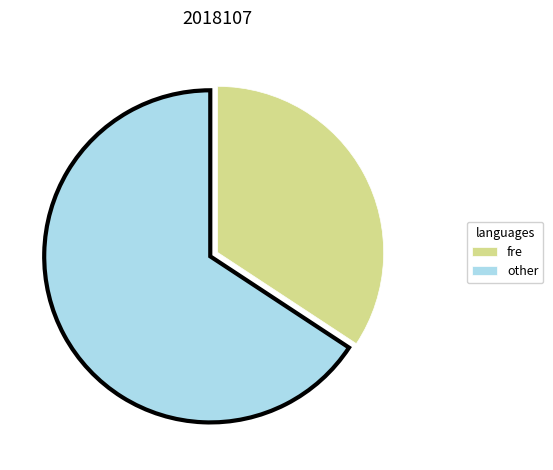

Does any single category account for the majority?

Yes